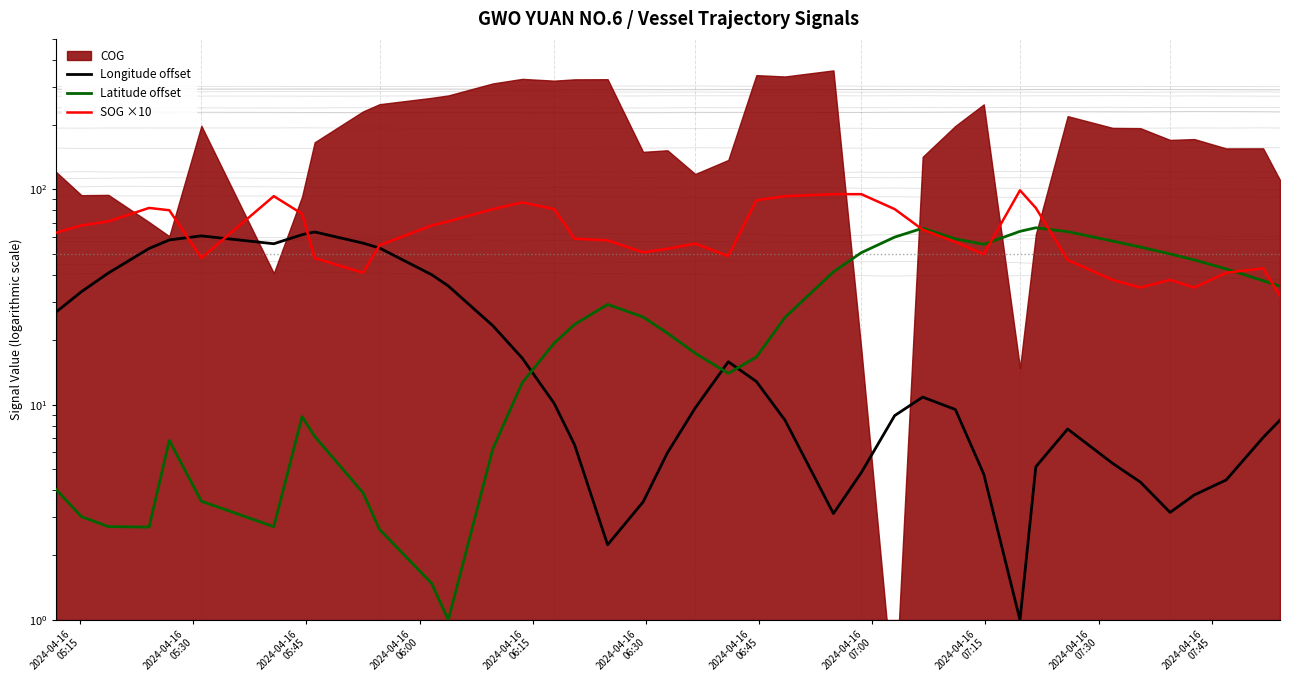

What is the average value of the SOG ×10 series?

63.9